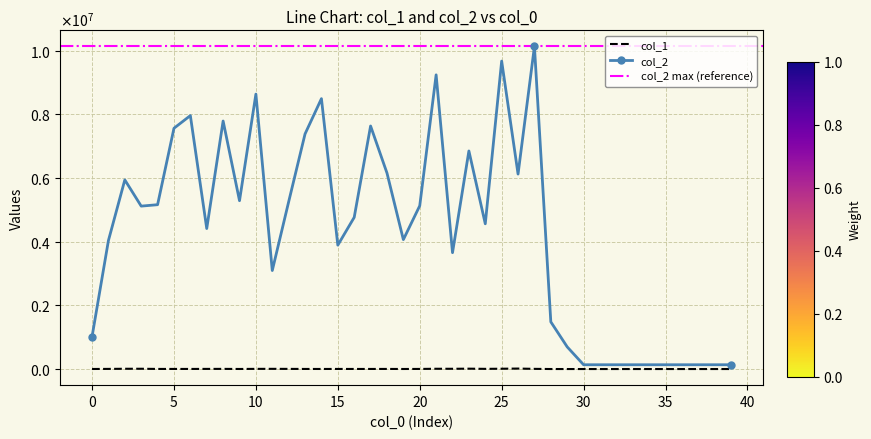

Read the col_1 value at 29, to the nearest 100.

2500